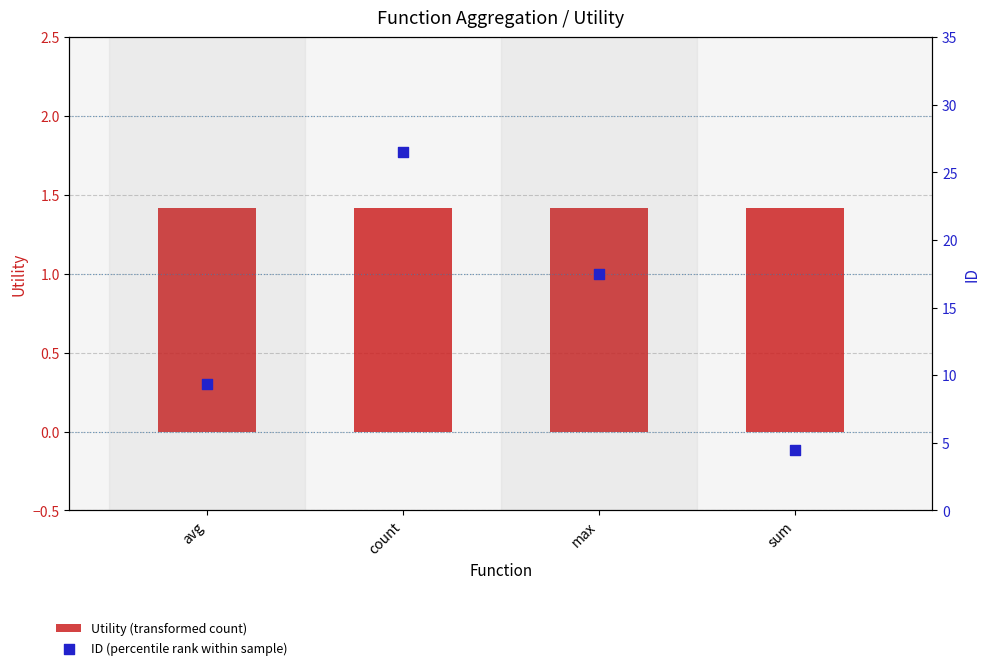

Which series contains the lowest Y value?

Utility (transformed count)